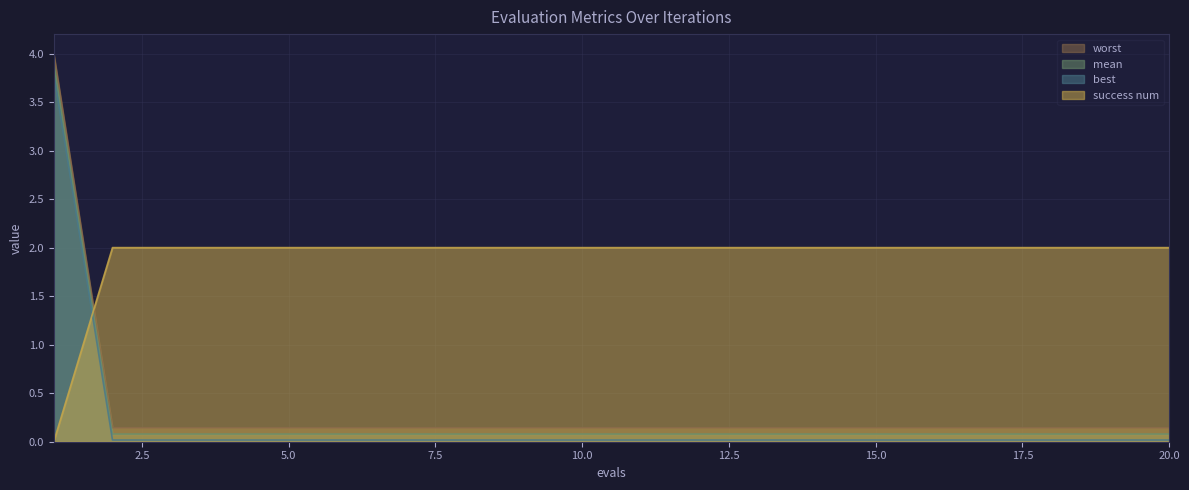

Reading left to right, list all the values displayed in this chart.

mean: 1=4.0	2=0.1	3=0.1	4=0.1	5=0.1	6=0.1	7=0.1	8=0.1	9=0.1	10=0.1	11=0.1	12=0.1	13=0.1	14=0.1	15=0.1	16=0.1	17=0.1	18=0.1	19=0.1	20=0.1
best: 1=3.9	2=0.1	3=0.1	4=0.1	5=0.1	6=0.1	7=0.1	8=0.1	9=0.1	10=0.1	11=0.1	12=0.1	13=0.1	14=0.1	15=0.1	16=0.1	17=0.1	18=0.1	19=0.1	20=0.1
worst: 1=3.8	2=0.0	3=0.0	4=0.0	5=0.0	6=0.0	7=0.0	8=0.0	9=0.0	10=0.0	11=0.0	12=0.0	13=0.0	14=0.0	15=0.0	16=0.0	17=0.0	18=0.0	19=0.0	20=0.0
success num: 1=0.0	2=2.0	3=2.0	4=2.0	5=2.0	6=2.0	7=2.0	8=2.0	9=2.0	10=2.0	11=2.0	12=2.0	13=2.0	14=2.0	15=2.0	16=2.0	17=2.0	18=2.0	19=2.0	20=2.0